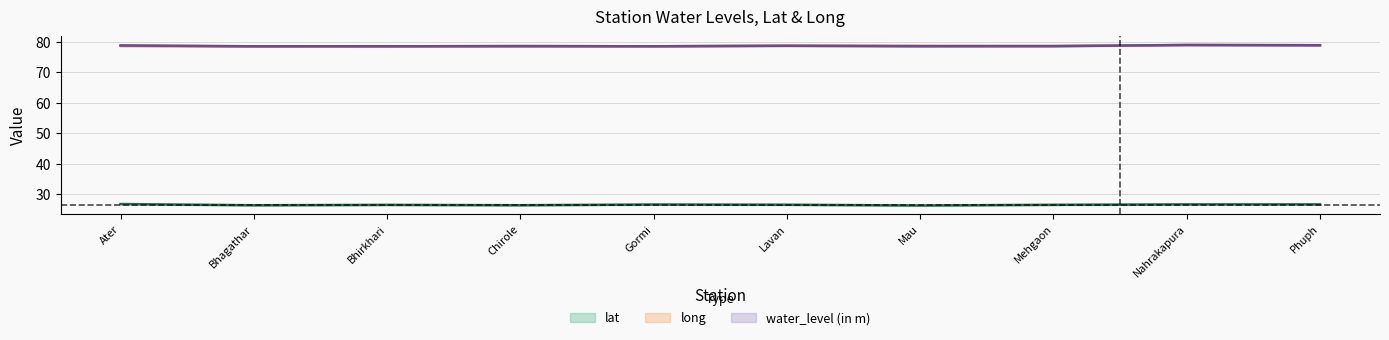

What is the total value across all series at Lavan?

183.9